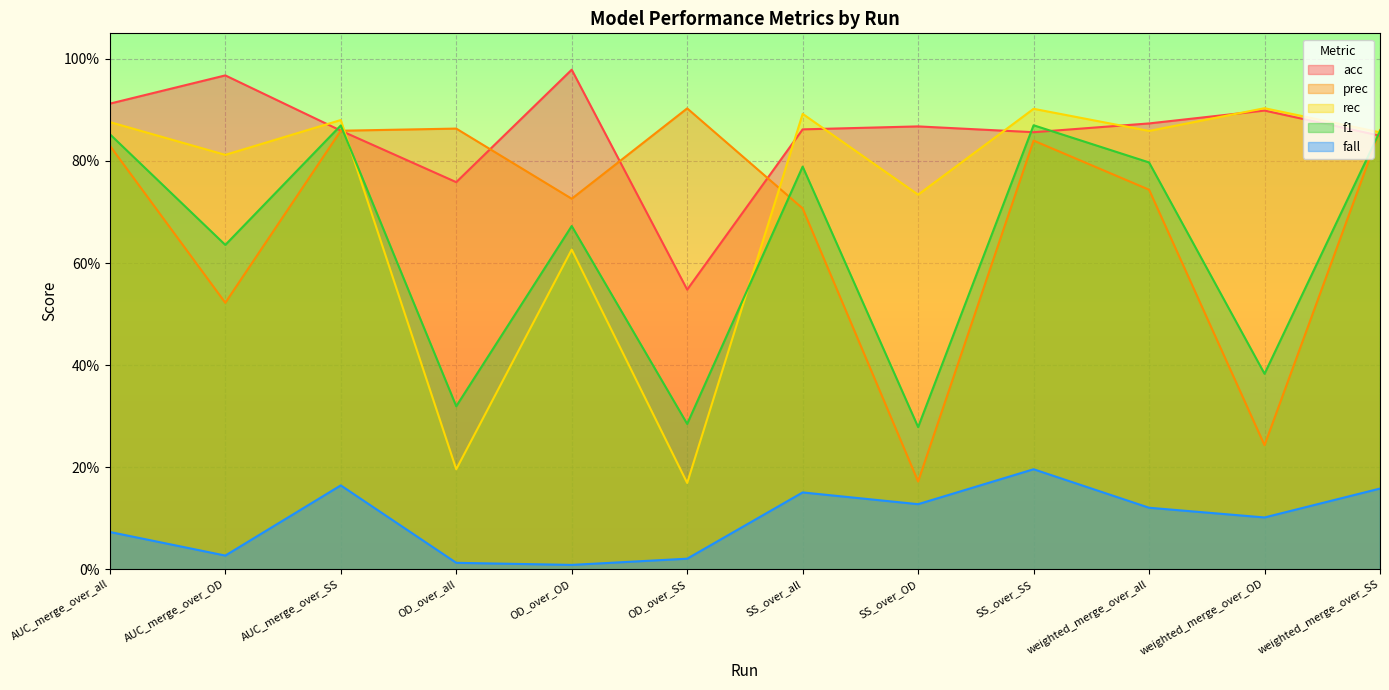

What are all the series names shown in the legend?

acc, prec, rec, f1, fall